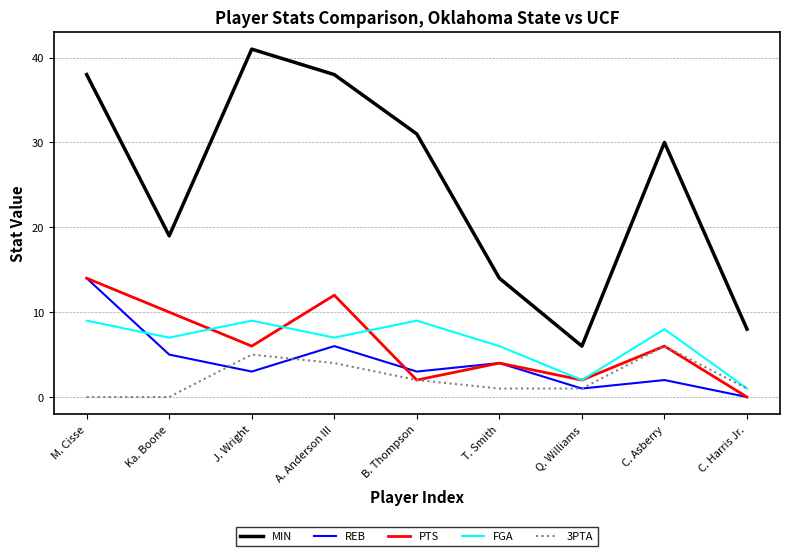

Is the value of PTS at A. Anderson III greater than the value of REB at M. Cisse?

No